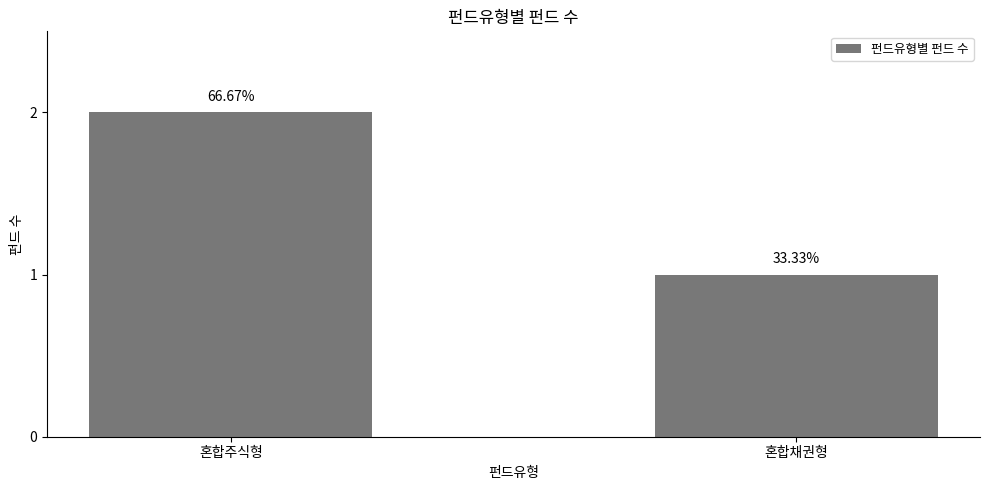

What is the label of the 1st bar from the right?

혼합채권형